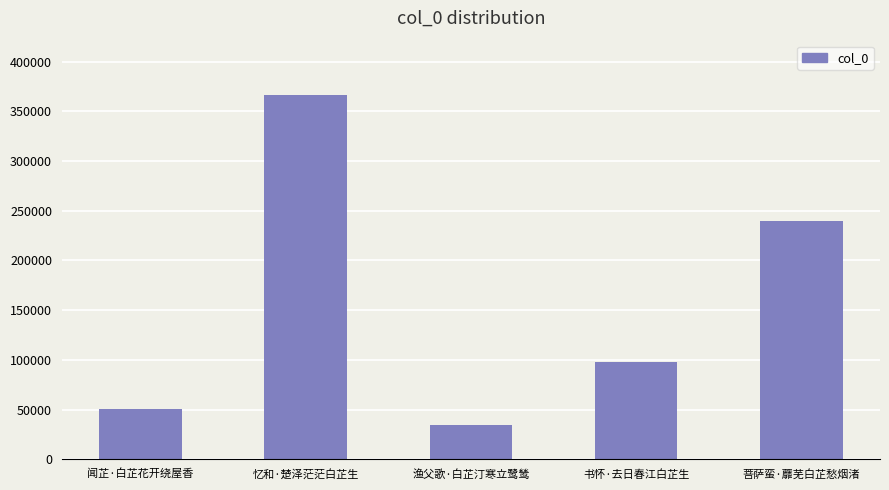

What is the label of the 4th bar from the left?

书怀·去日春江白芷生